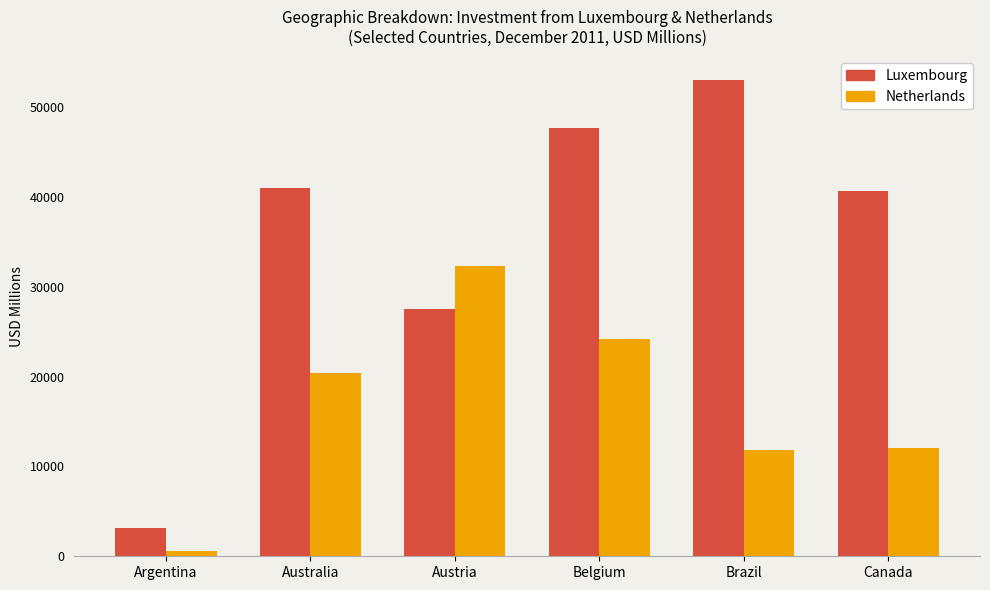

At Australia, list the series in order from largest to smallest.

Luxembourg, Netherlands